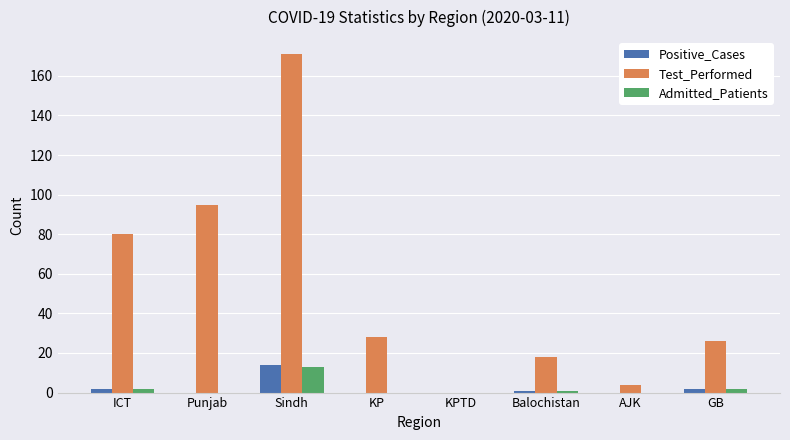

The value of Positive_Cases at Sindh is 14. True or false?

True